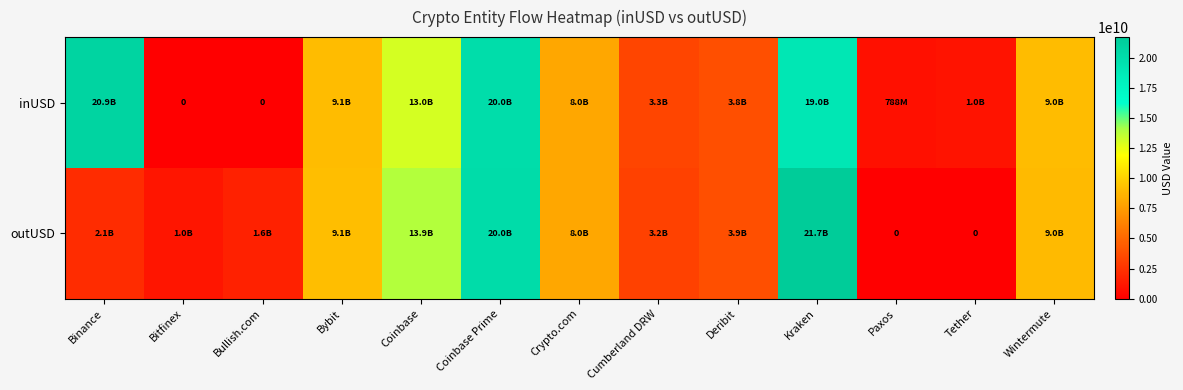

Which category has the highest value in the outUSD series?

Kraken